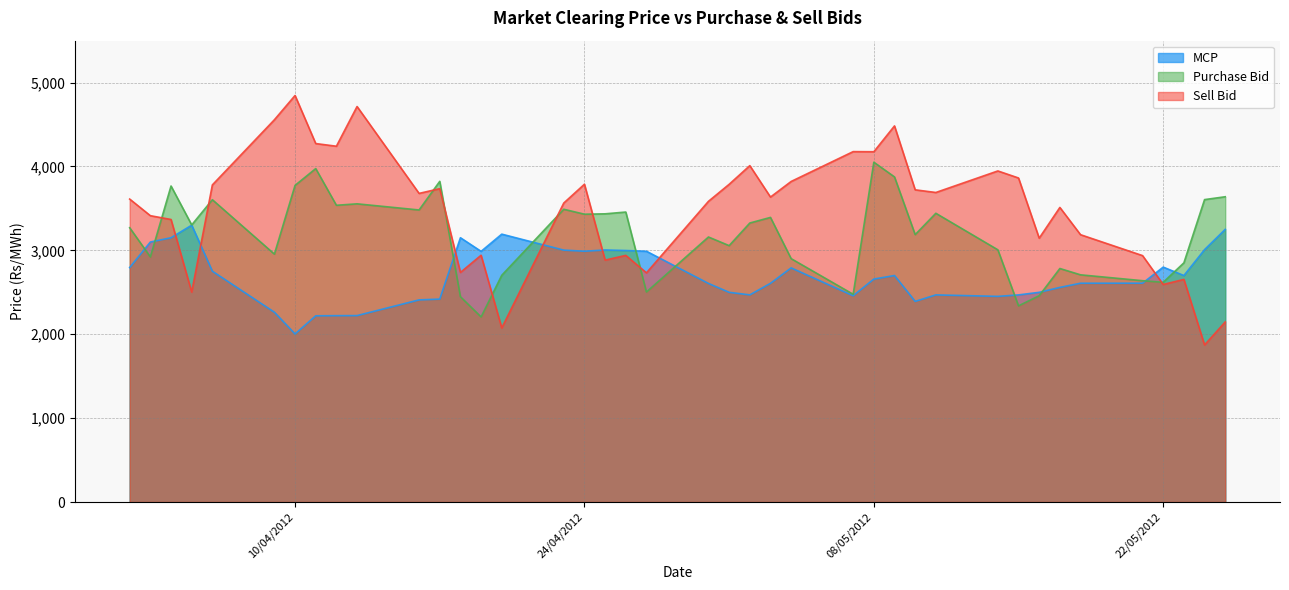

What is the label of the 40th point from the right?

02/04/2012